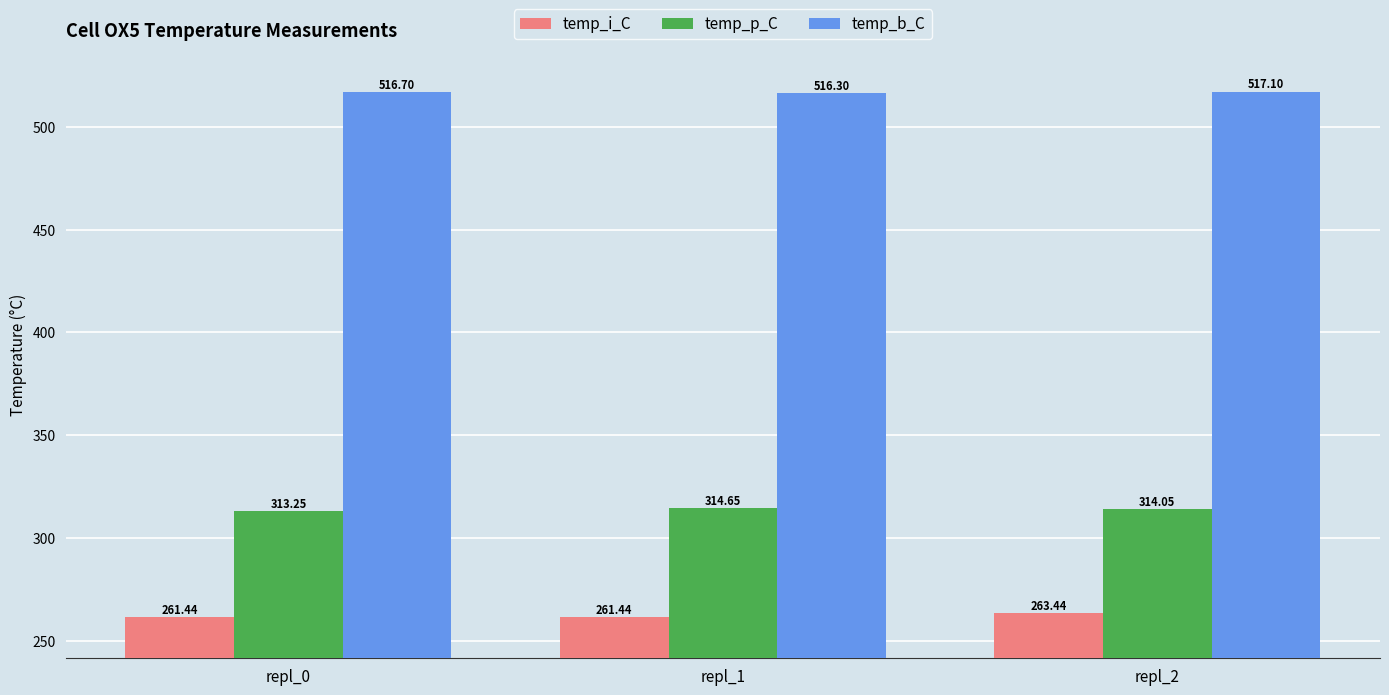

Count the number of categories in the chart.

3